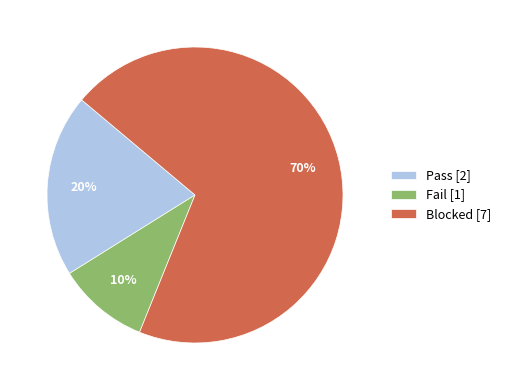

Between Blocked and Pass, which is larger?

Blocked